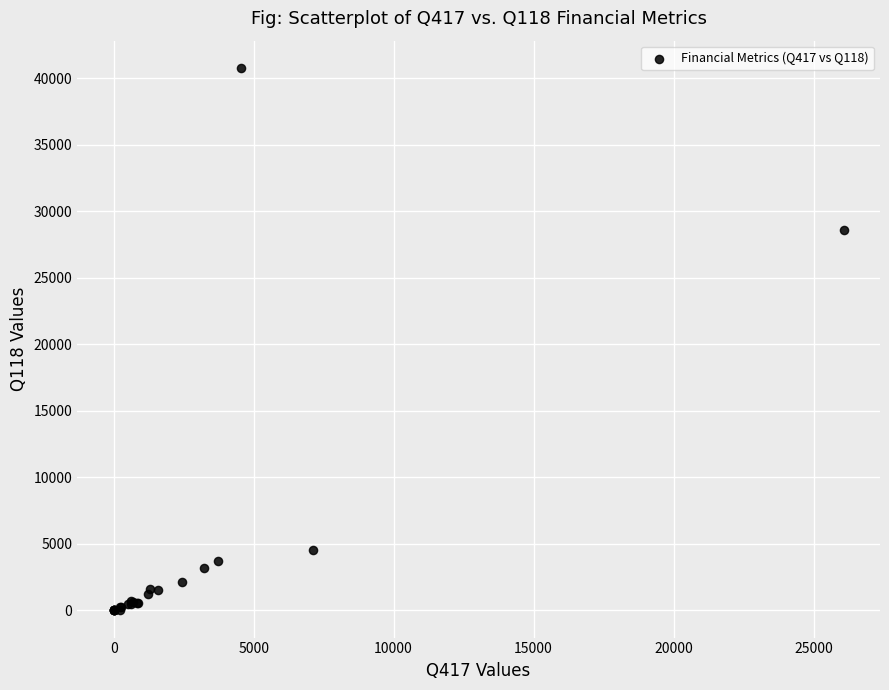

What Y value in the scatter plot is closest to 20387?

28611.0